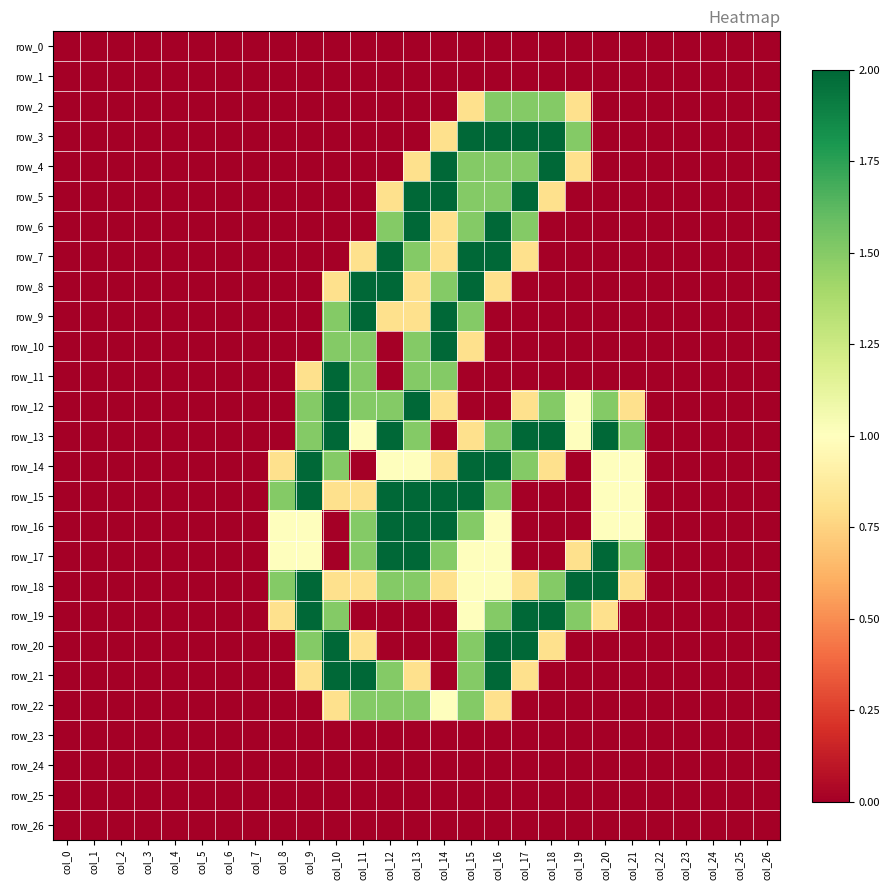

Which label corresponds to the largest value in the chart?

col_15